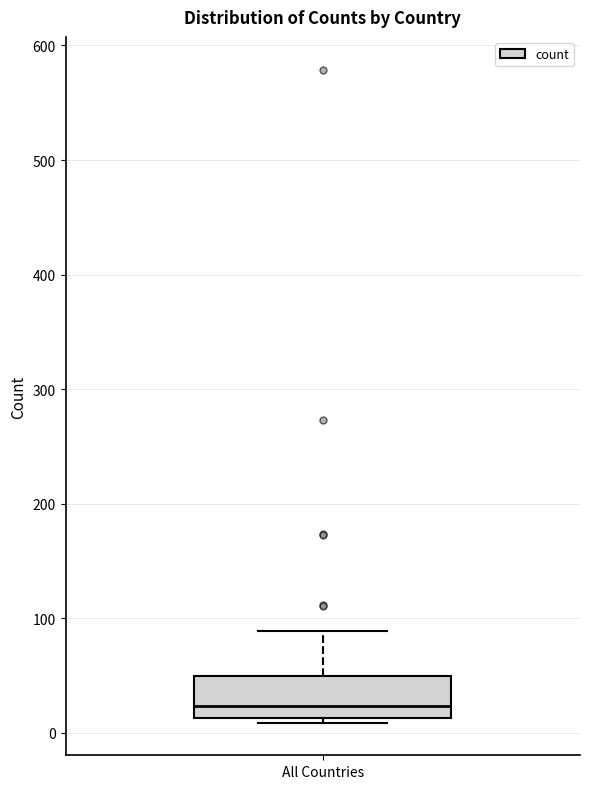

Read this box plot against the y-axis: the position of the median line, the range covered by the box, and the ends of both whiskers. The values are not printed on the chart, so give them approximately, as read against the axis.

median 20, box 10 to 50, whiskers 10 (just below the box's lower edge) to 90